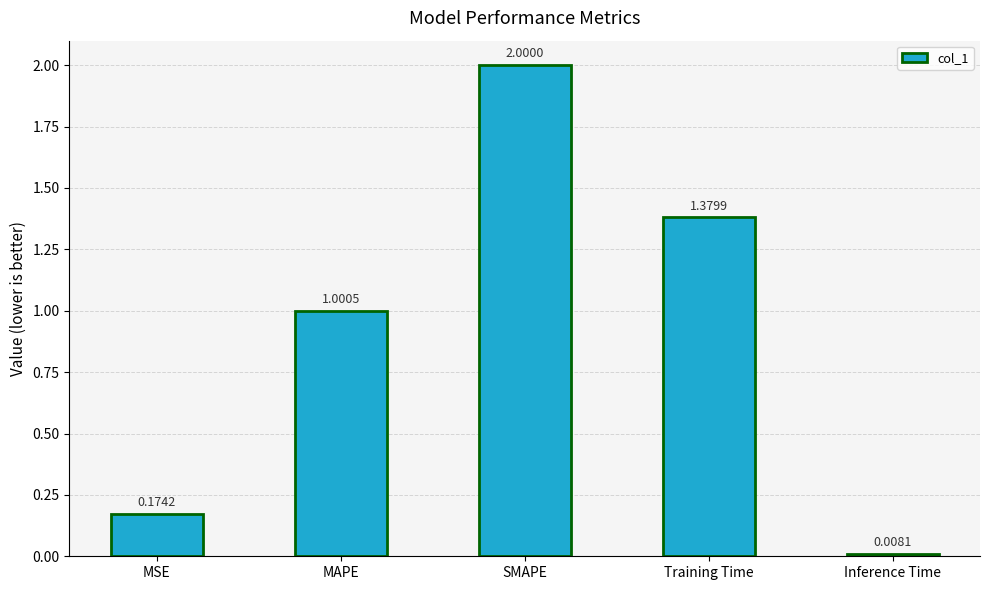

What is the difference between the maximum and minimum values?

2.0